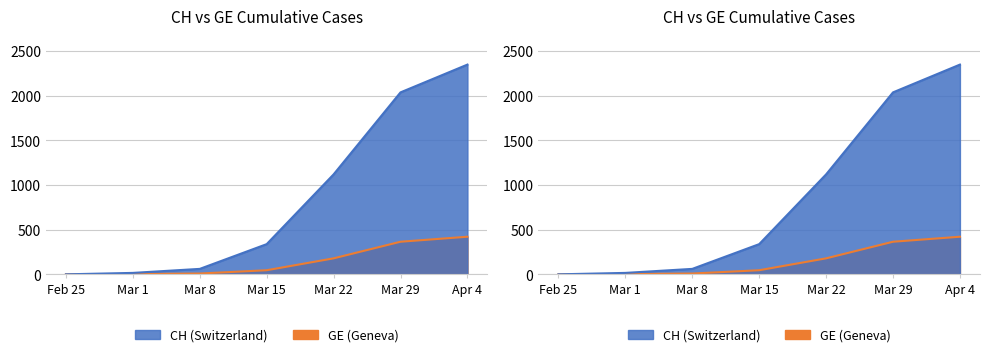

What are all the series names shown in the legend?

CH, GE